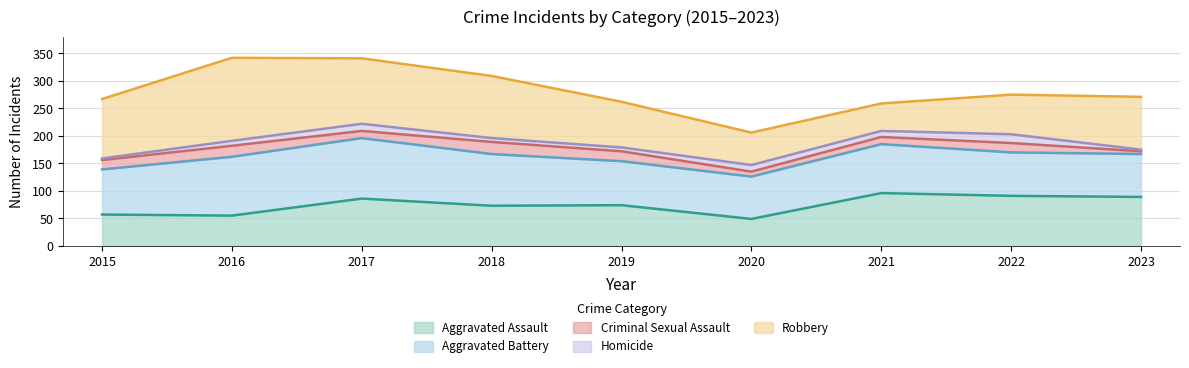

True or false: Aggravated Battery and Homicide intersect in this chart.

False